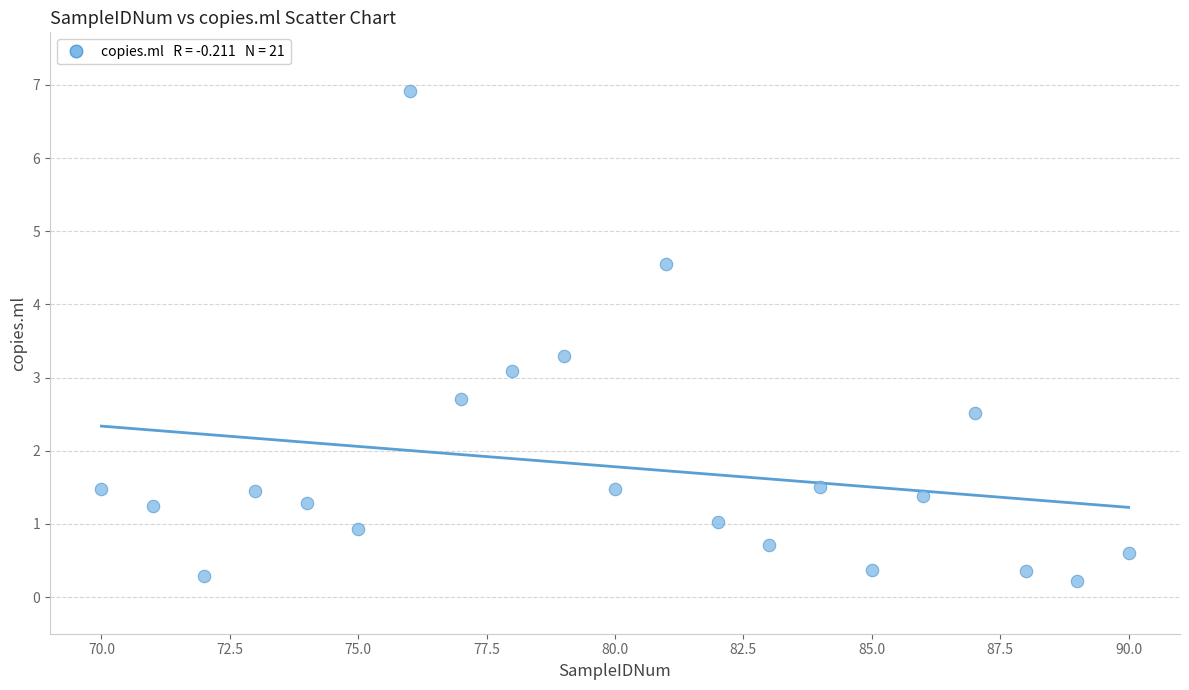

What is the range of Y values (max minus min)?

6.7